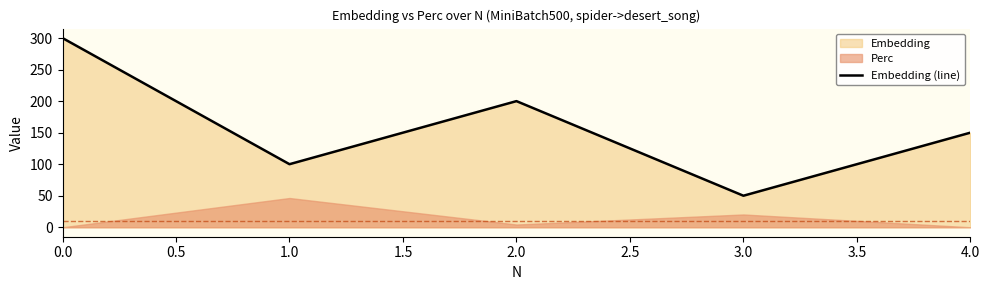

The value of Embedding (line) at 0.0 is 300. True or false?

True